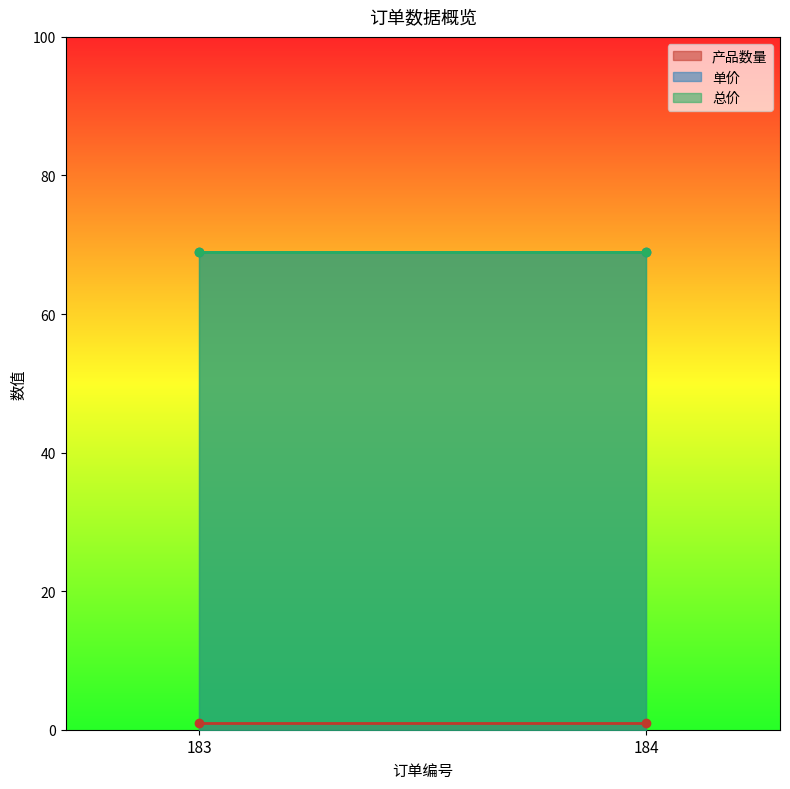

The 单价 series shows 118 at 184. True or false?

False